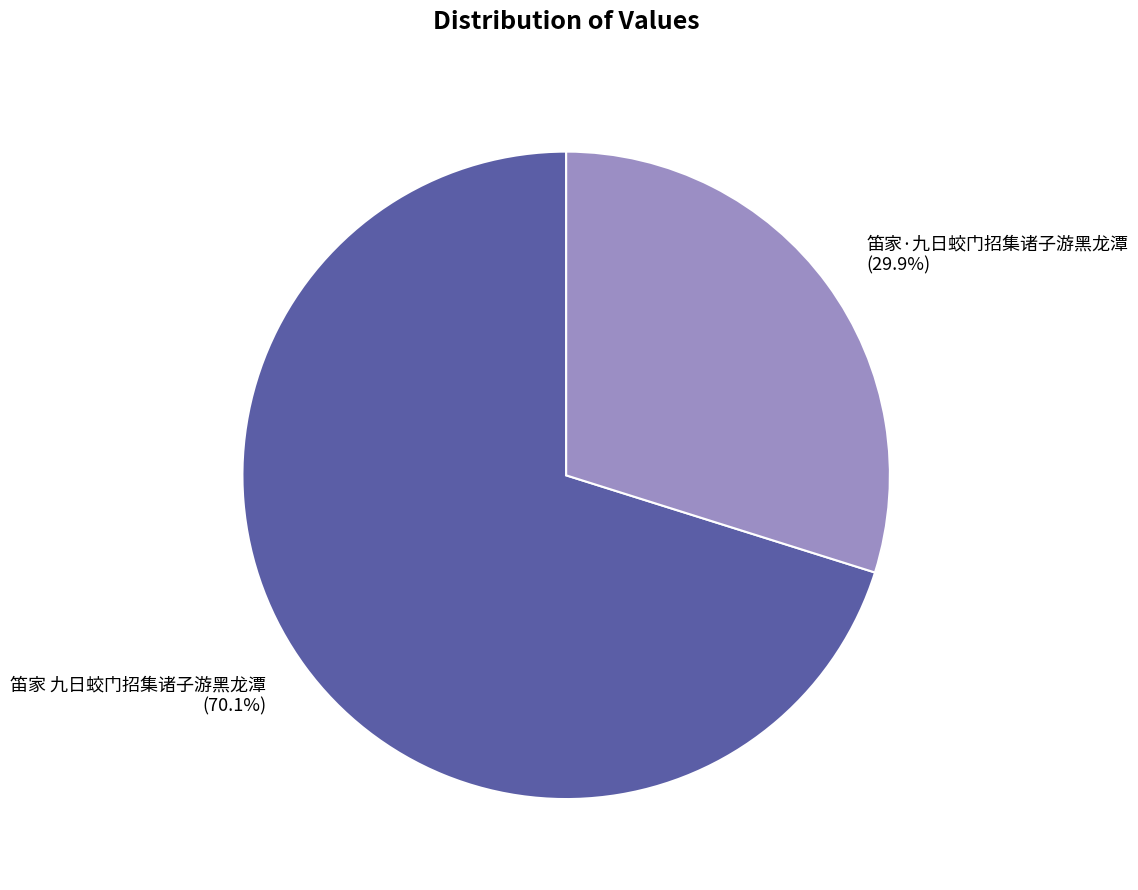

To the nearest percent, what is the difference between the largest and smallest slice percentages?

40%